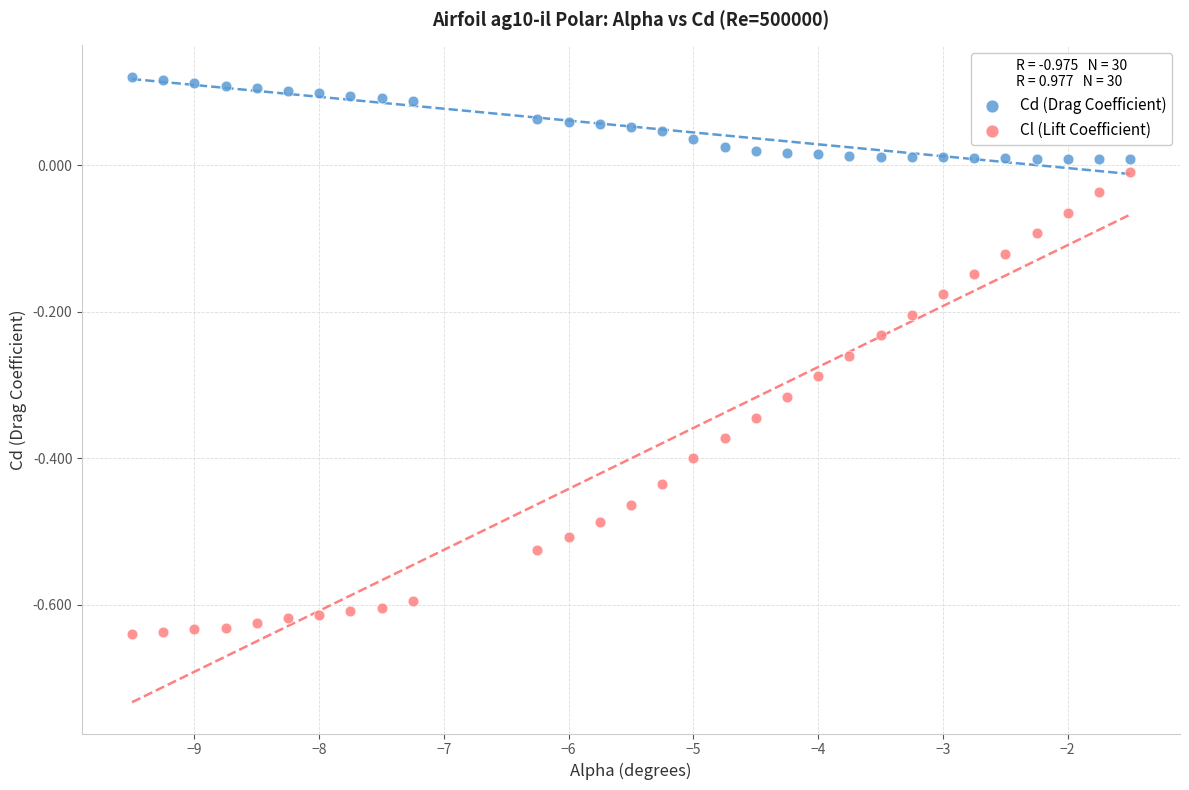

What is the X range (max minus min) for the scatter plot?

8.0